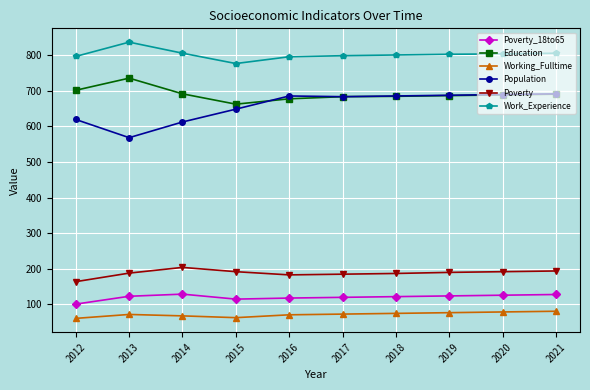

True or false: Working_Fulltime and Poverty_18to65 cross at least once.

False